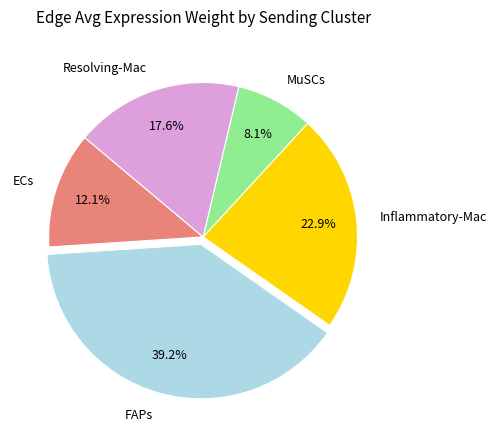

What percentage is NOT represented by Resolving-Mac?

82.4%